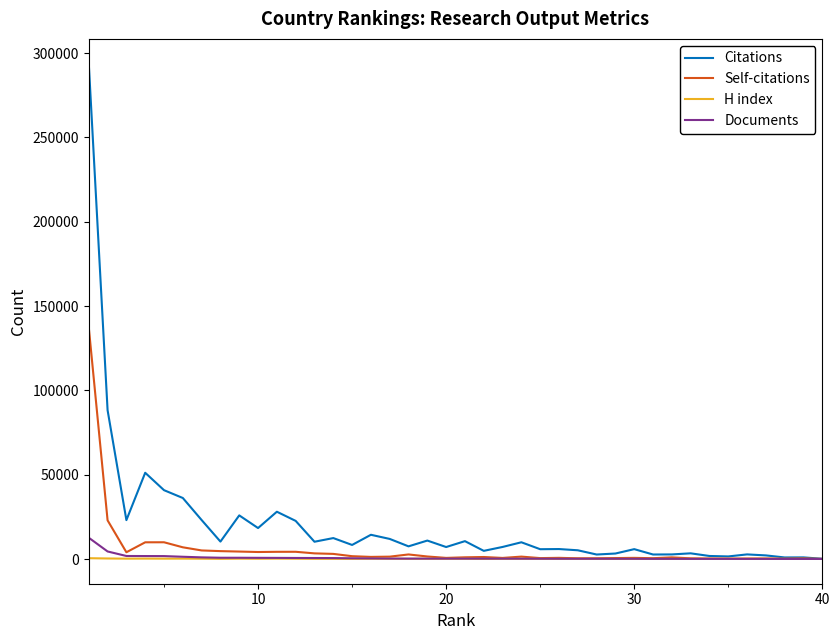

What is the difference between the maximum and second lowest values in the H index series?

438